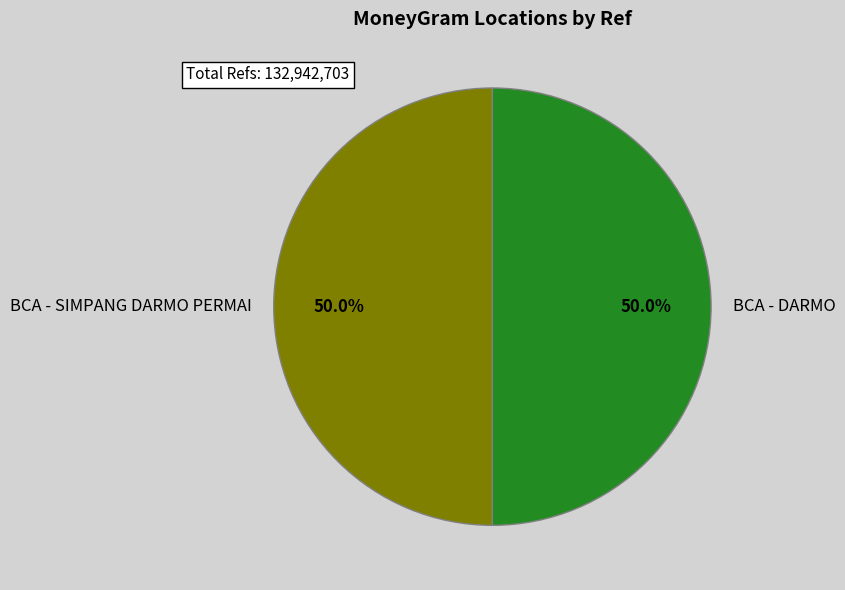

Approximately how many times larger is the value at BCA - DARMO compared to BCA - SIMPANG DARMO PERMAI?

1.0